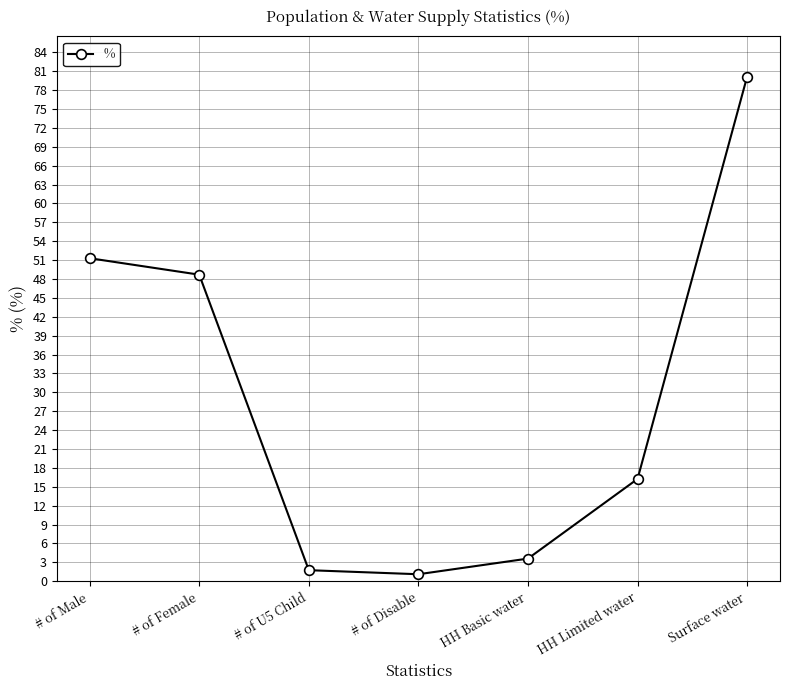

How many interior local valleys (lower than both neighbors) does the data have?

1